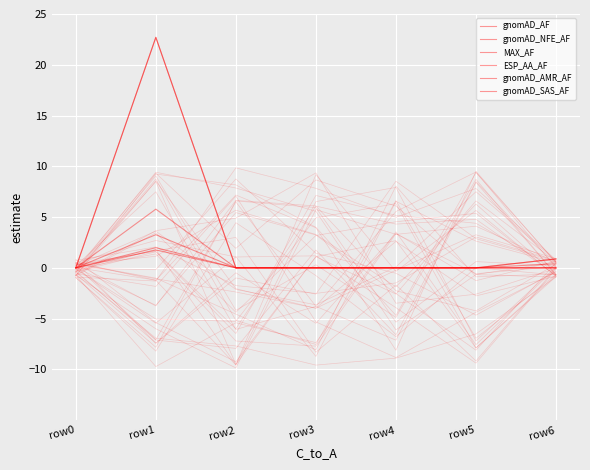

Is the value of MAX_AF at row2 greater than the value of gnomAD_NFE_AF at row4?

No